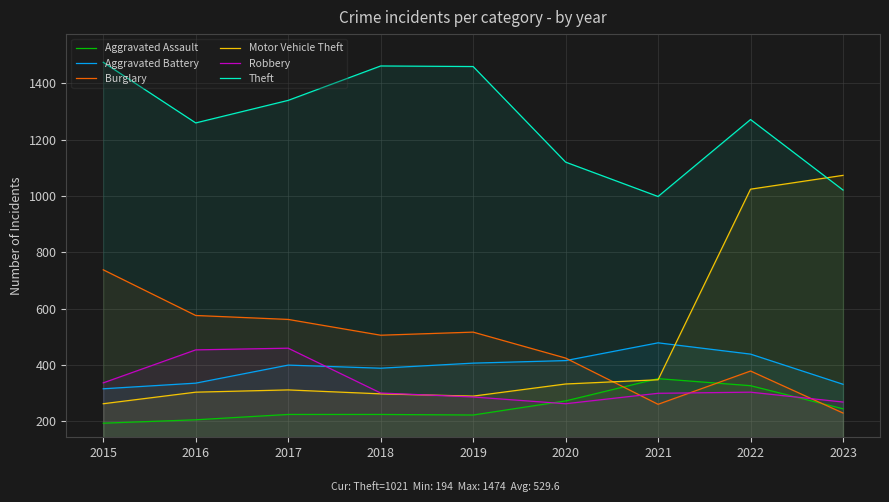

What are all the series names shown in the legend?

Aggravated Assault, Aggravated Battery, Burglary, Motor Vehicle Theft, Robbery, Theft